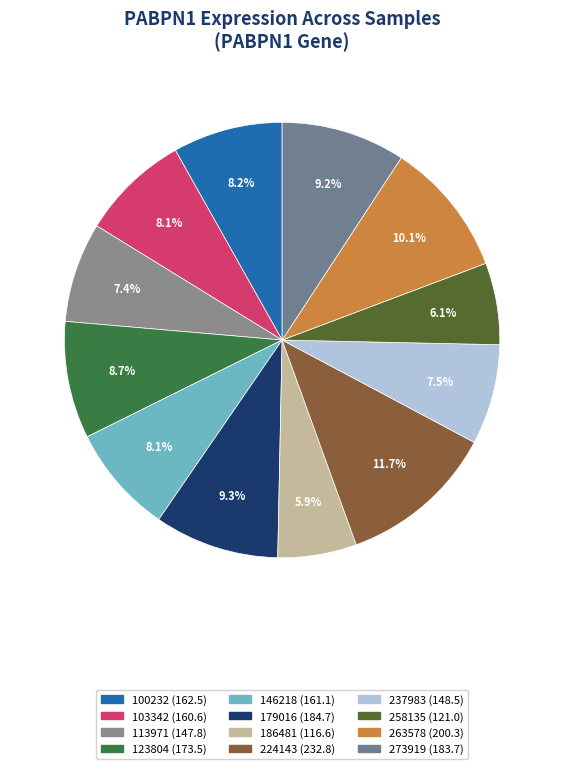

How many segments does this pie chart have?

12